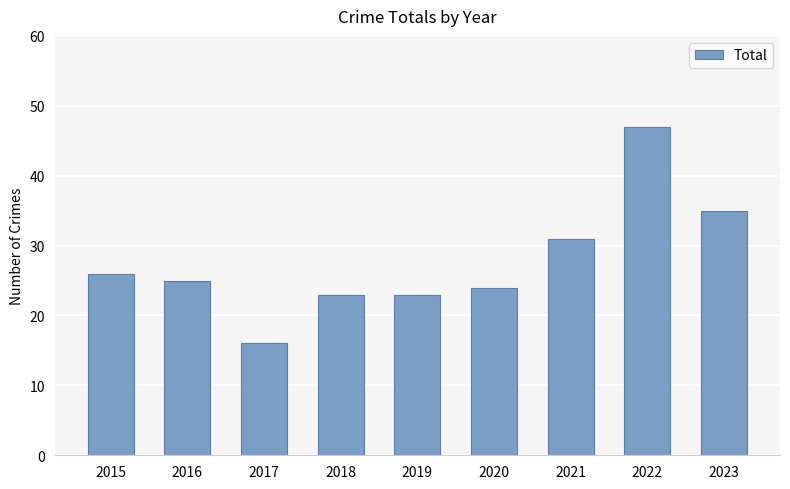

How many distinct data groups are displayed?

1